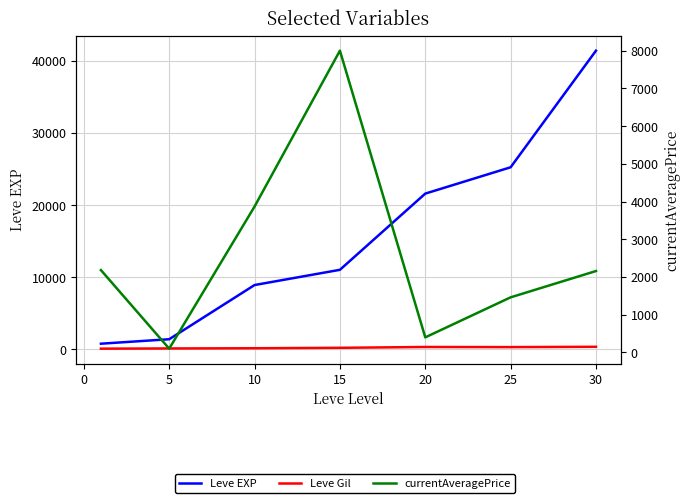

List the series in order of their overall mean, lowest first.

Leve Gil, currentAveragePrice, Leve EXP